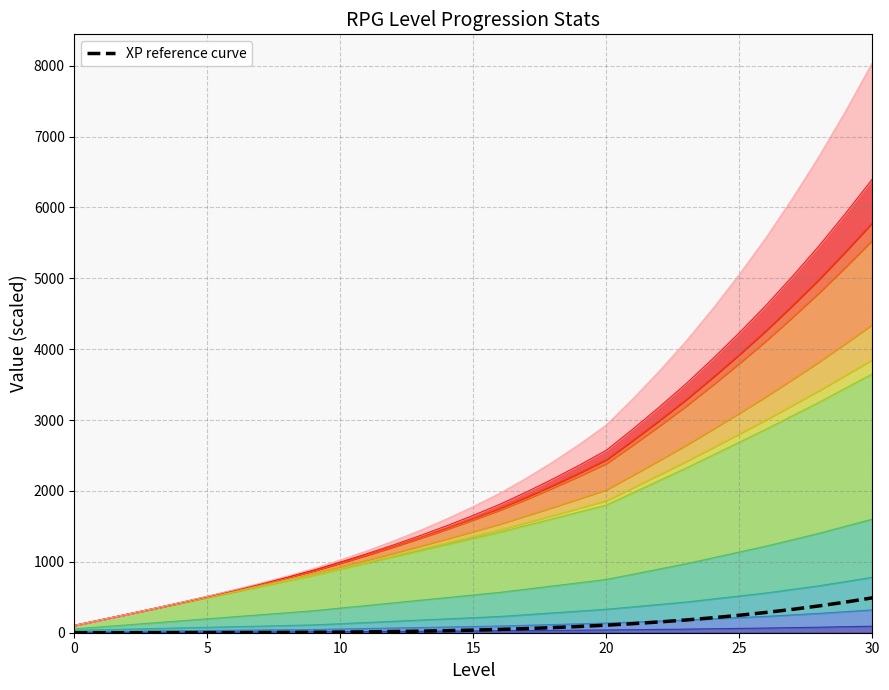

Reading right to left, what are all the values shown in this chart?

492.0	432.4	378.4	329.7	285.8	246.4	211.2	180.0	152.4	128.0	106.7	88.2	72.2	58.5	46.8	37.0	28.8	22.1	16.6	12.2	8.7	6.0	4.0	2.6	1.6	0.9	0.5	0.2	0.1	0.0	0.0